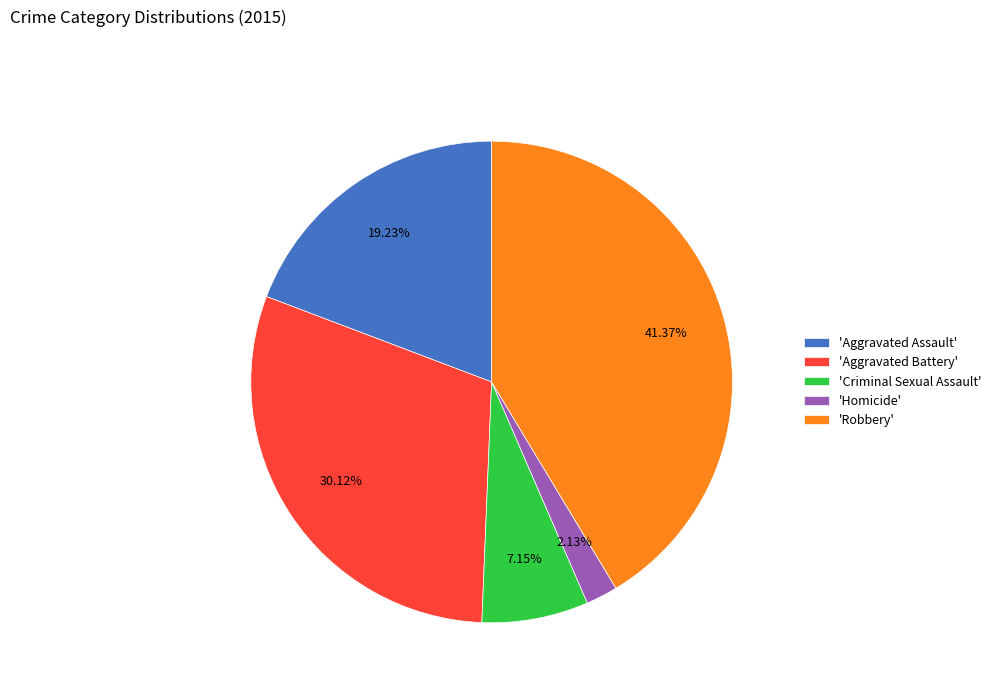

Is the sum of 'Robbery' and 'Homicide' greater than half?

No